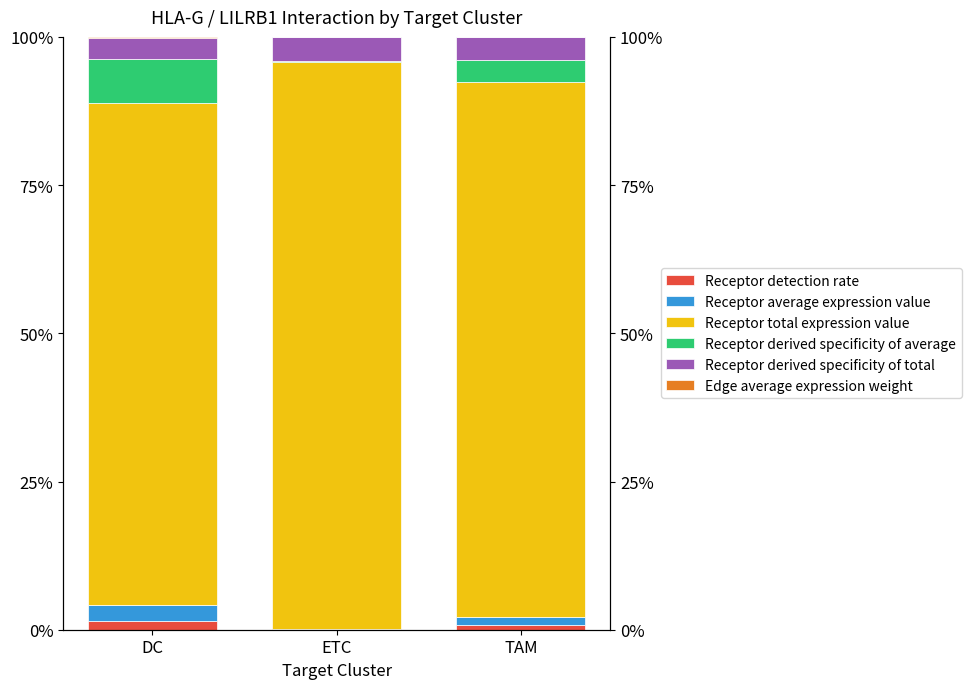

What is the label of the 2nd bar from the right?

ETC